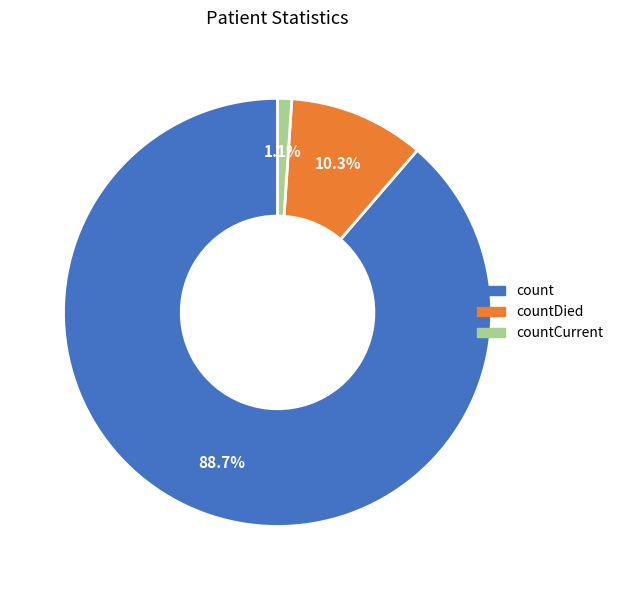

Is there any slice that represents more than half of the pie?

Yes